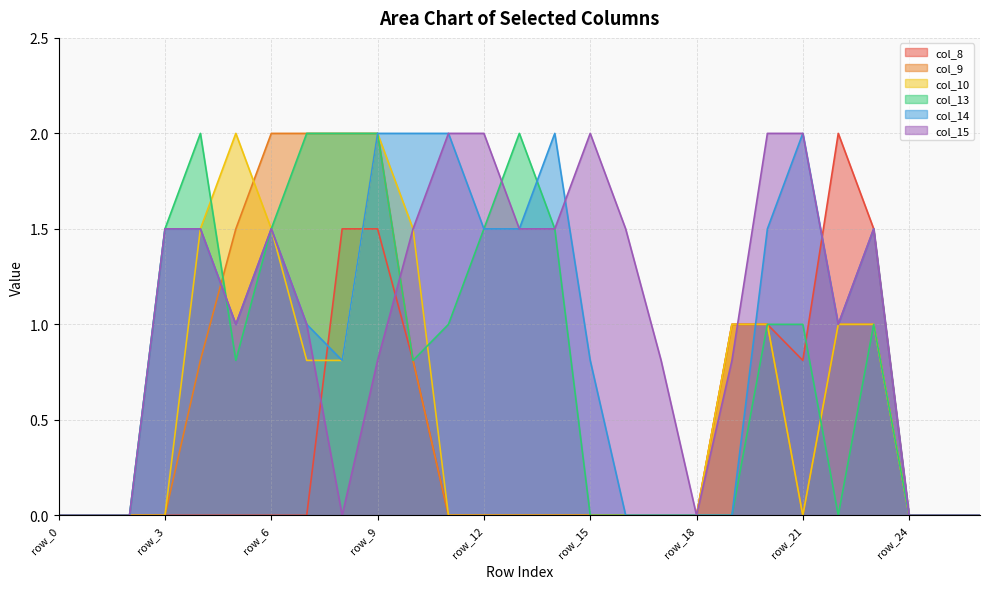

Does the chart display data point markers on the line(s)?

No